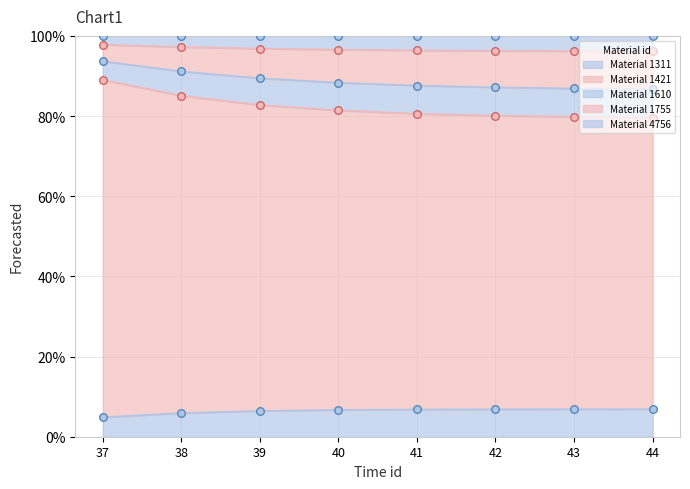

Is it true that Material 1311 equals 1.7 at 41?

False